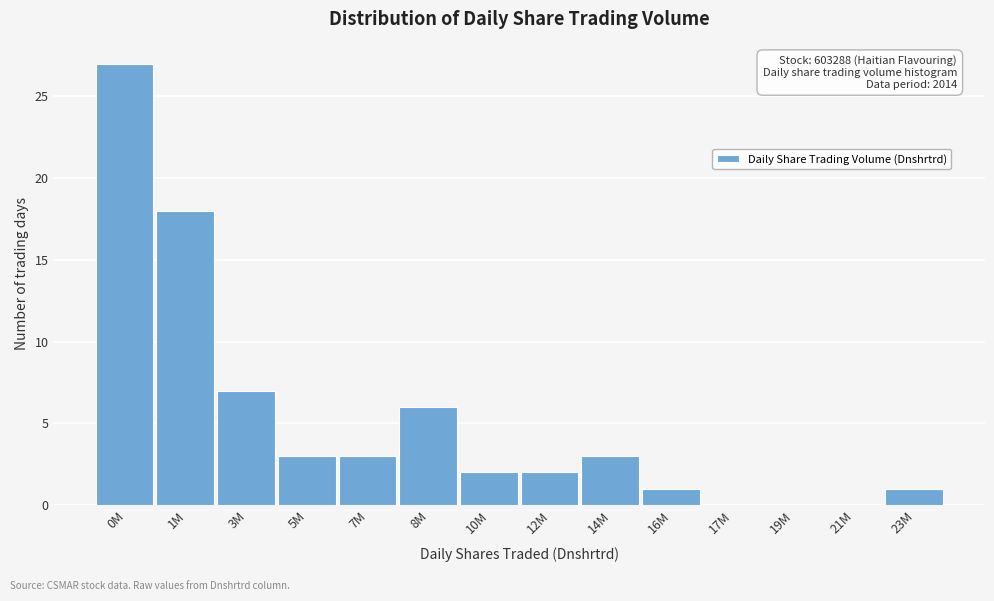

Reading left to right, what are all the values shown in this chart?

0M=27	1M=18	3M=7	5M=3	7M=3	8M=6	10M=2	12M=2	14M=3	16M=1	17M=0	19M=0	21M=0	23M=1